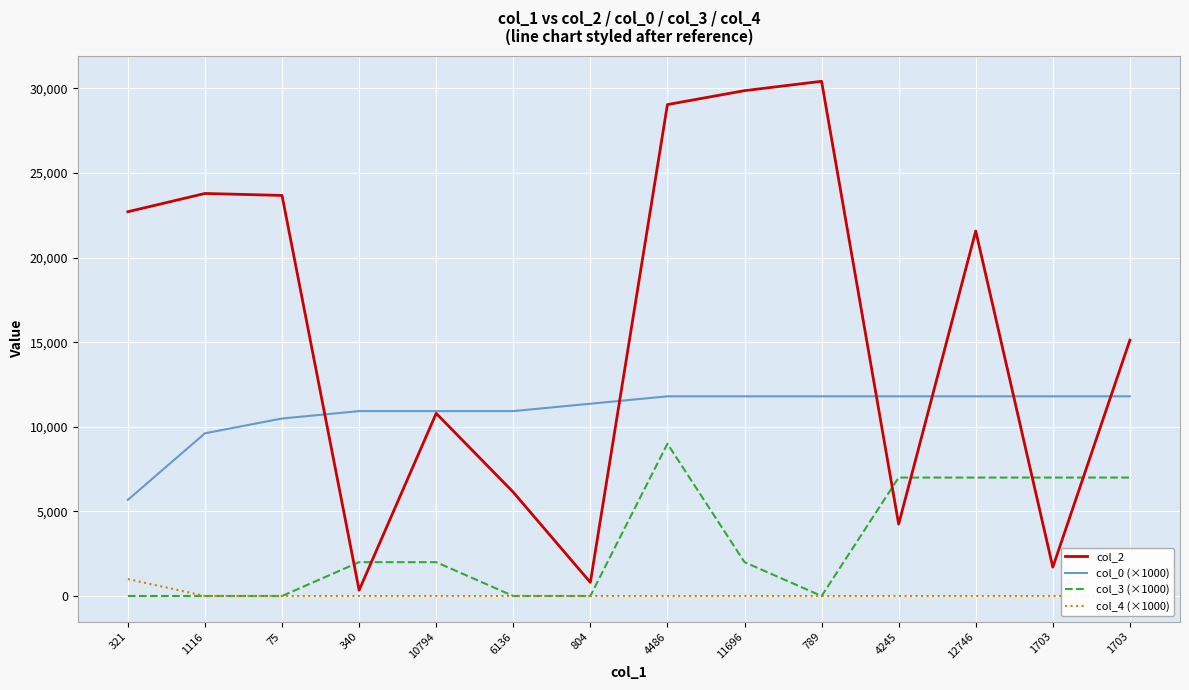

At which category does col_2 reach its first local valley?

340